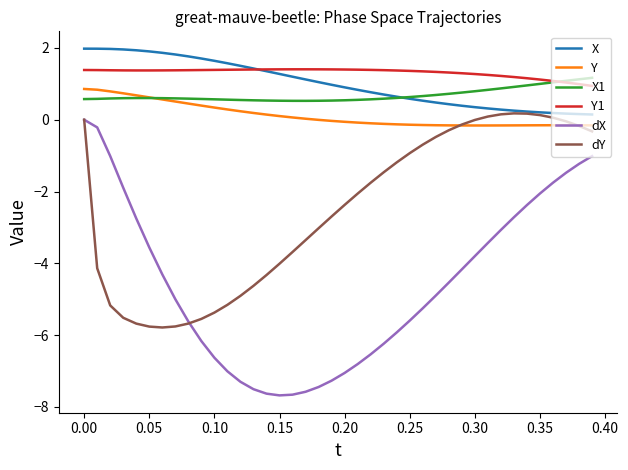

What is the maximum value for X?

2.0